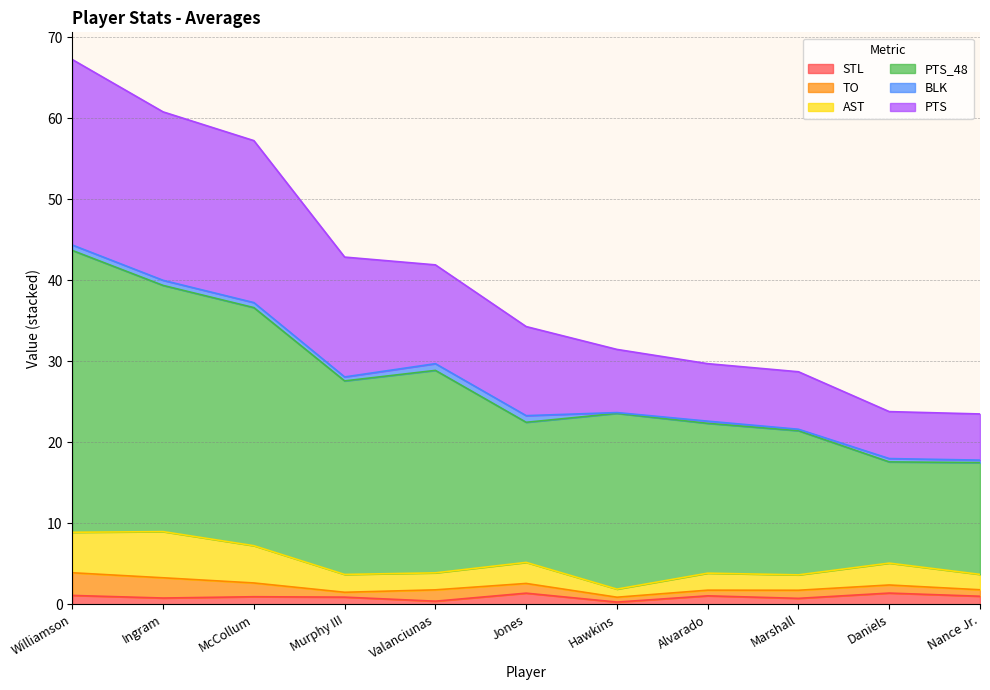

What is the total value across all series at Hawkins?

31.5